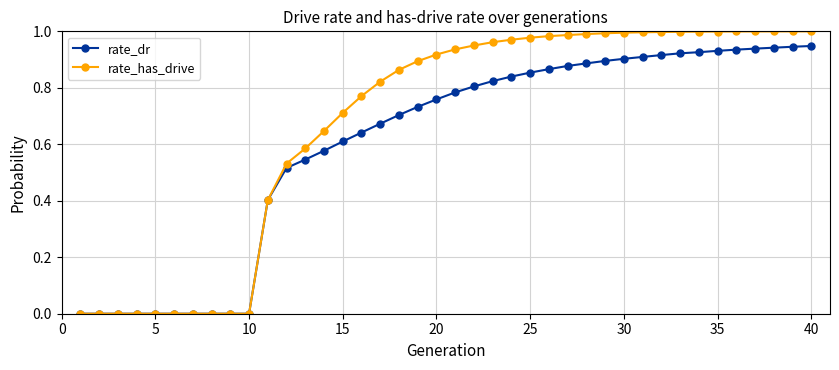

How many lines are shown in the chart?

2